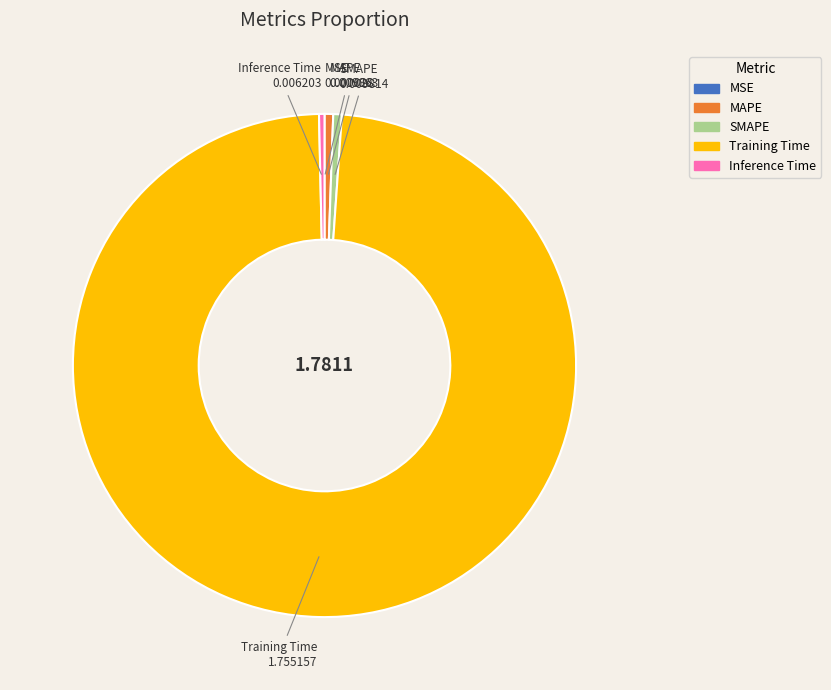

Is there any slice that represents more than half of the pie?

Yes